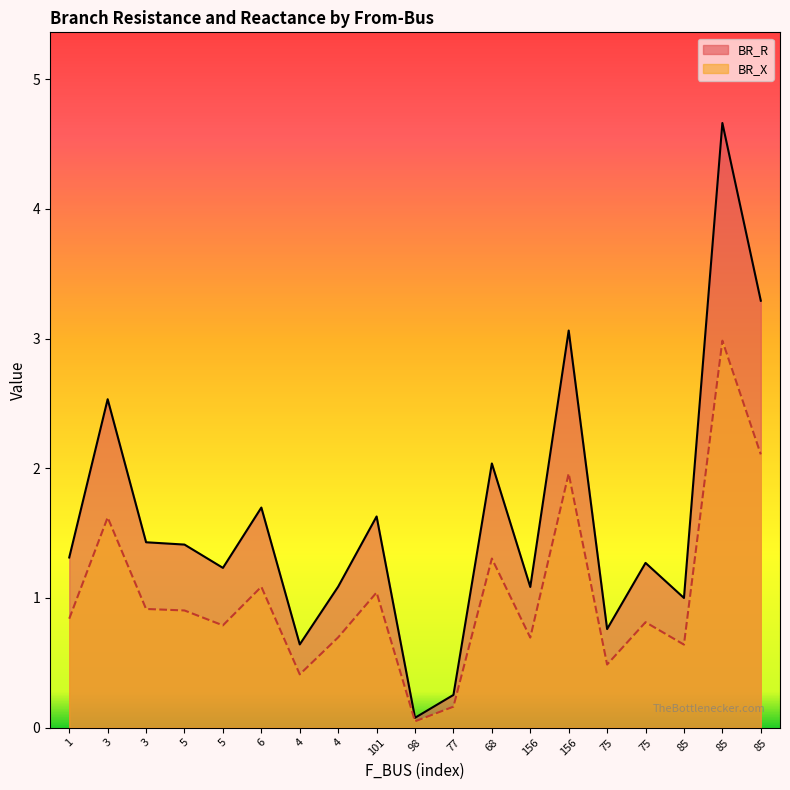

Which label corresponds to the largest value in the chart?

85